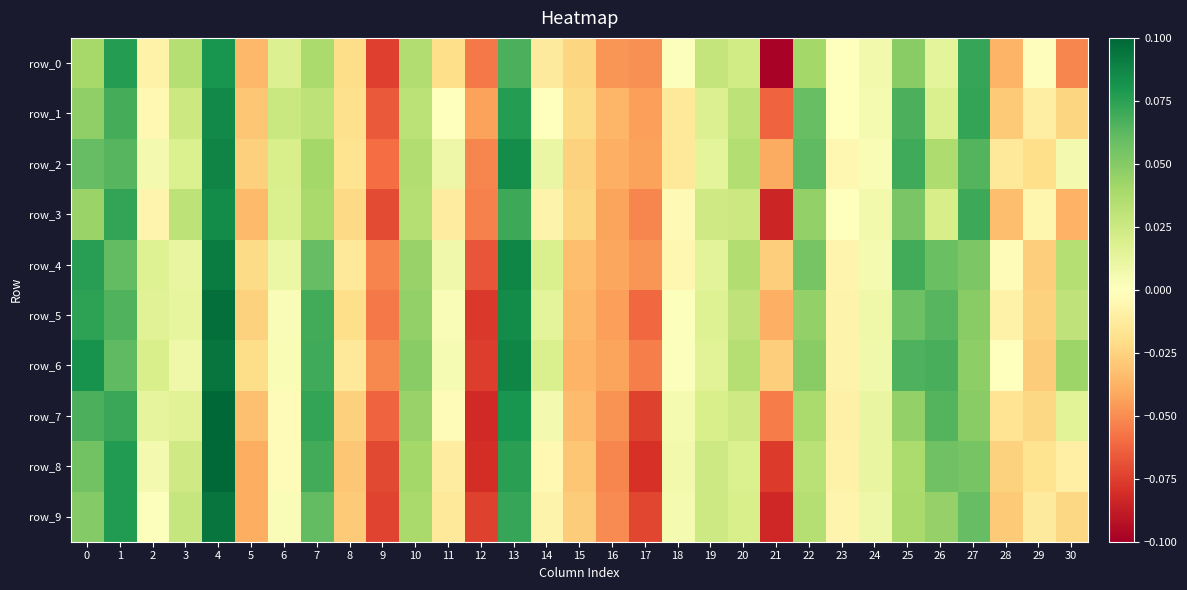

What is the lowest value of the row_5 series?

-0.1